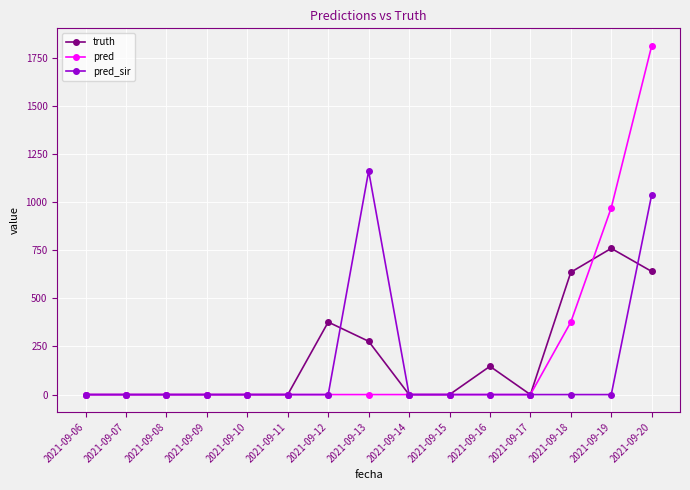

Does the chart have visible grid lines?

Yes